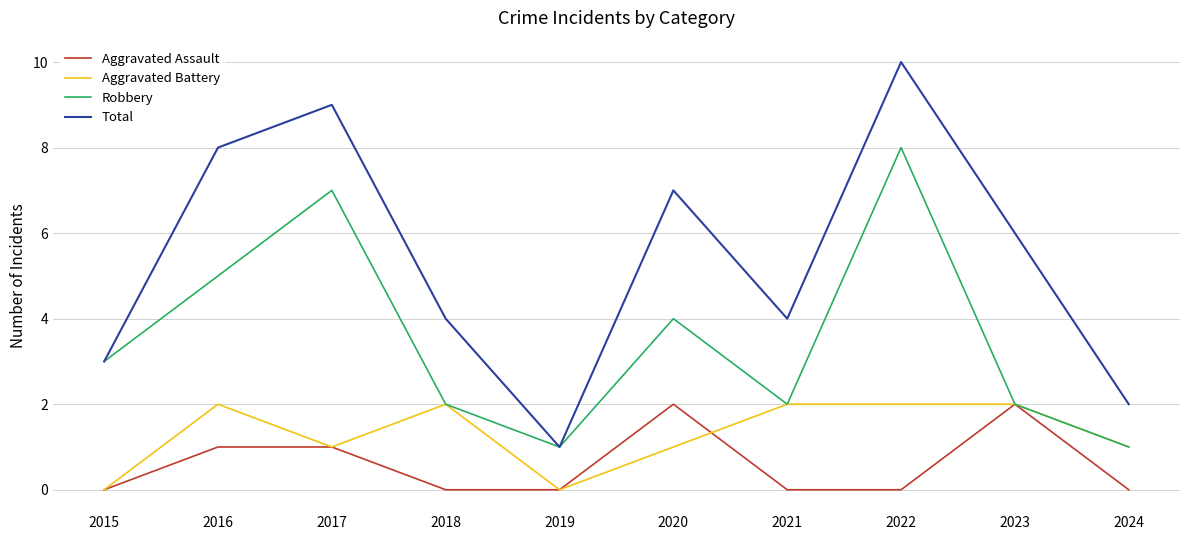

What is the sum of the Total values at 2015 and 2021?

7